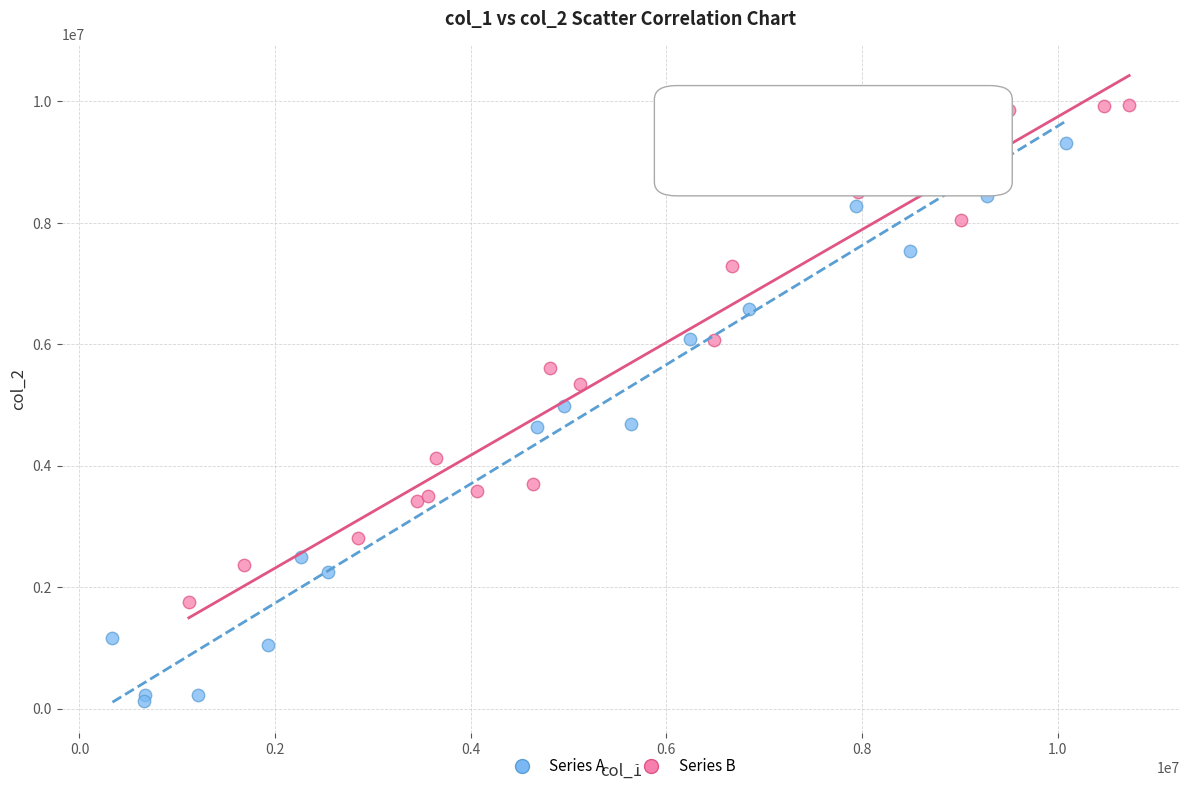

Which series has the widest spread of Y values?

Series A